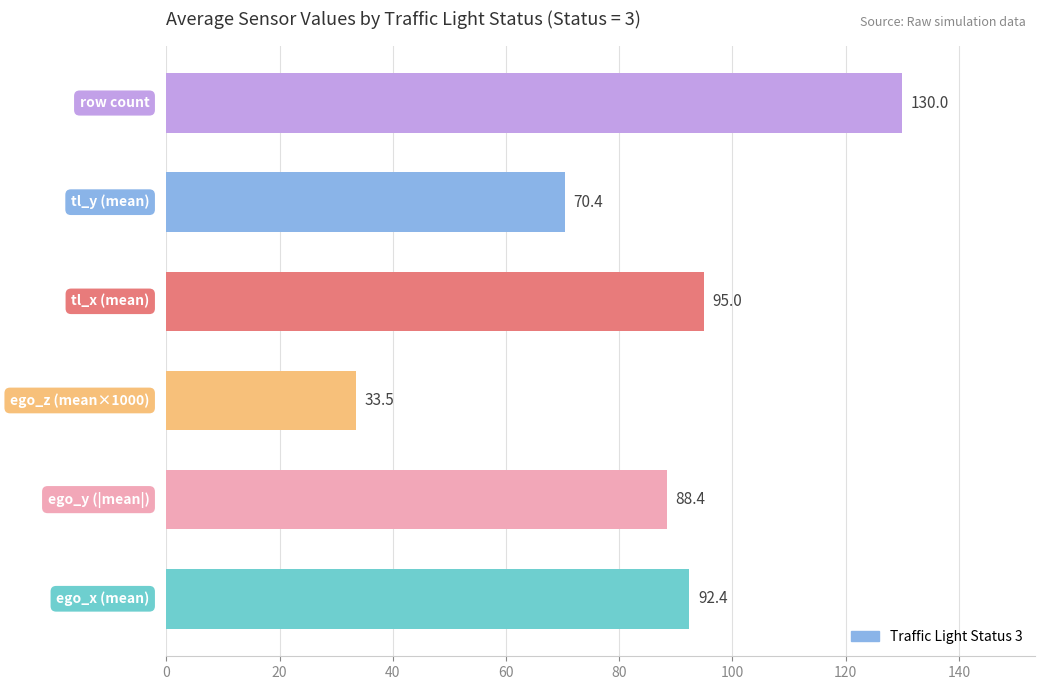

What is the minimum value shown in the chart?

33.5